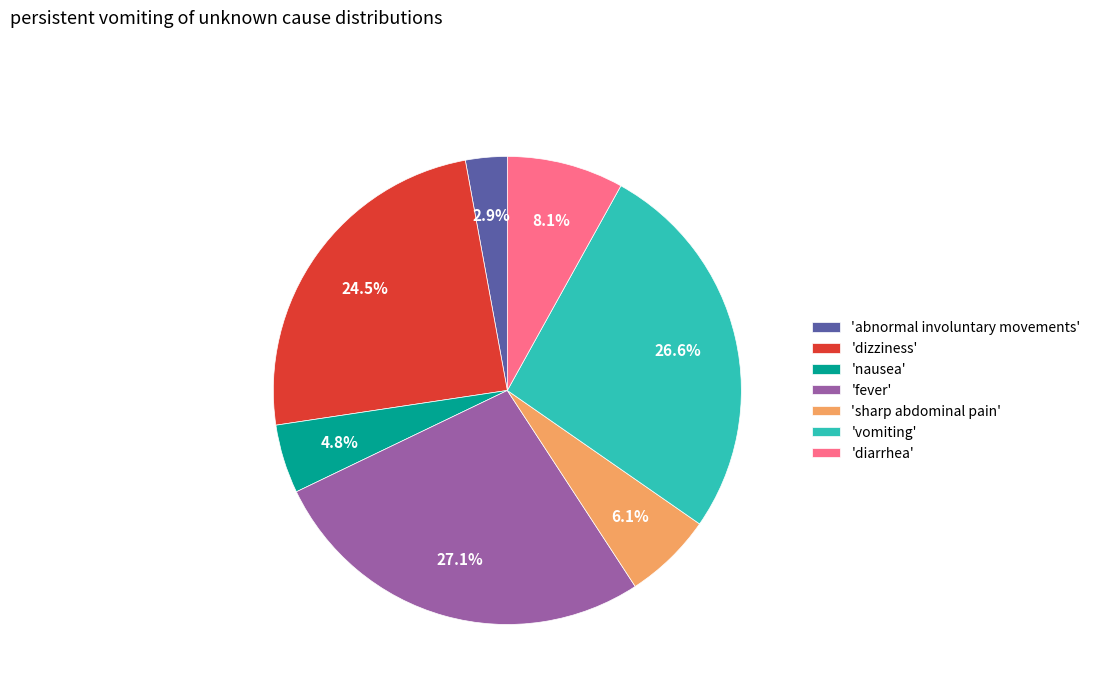

Which has a higher value, 'sharp abdominal pain' or 'vomiting'?

'vomiting'